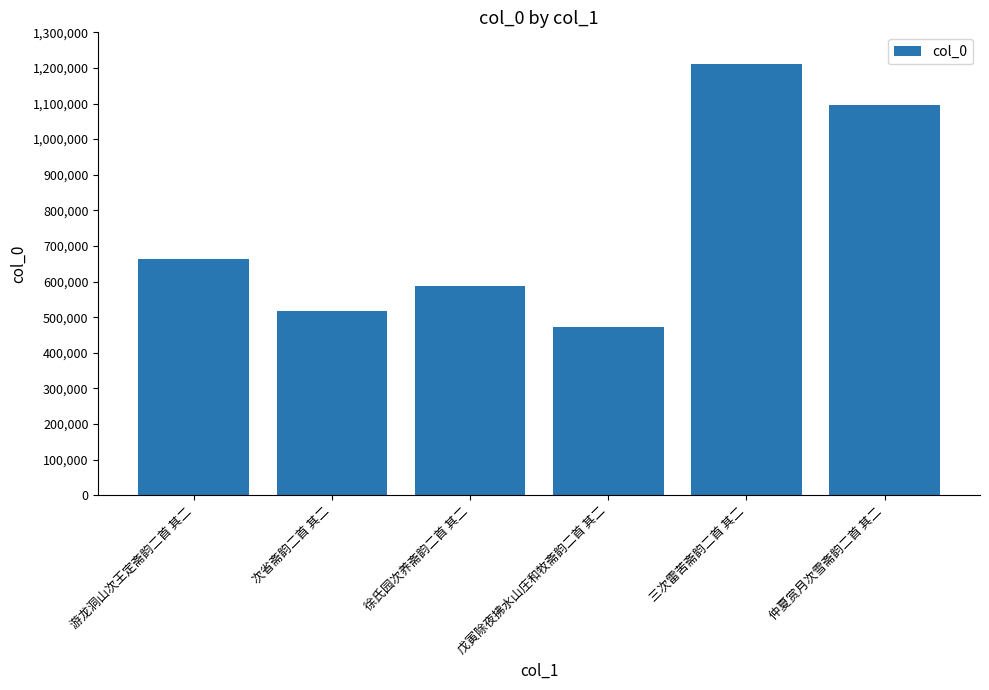

The value at 戊寅除夜拂水山庄和牧斋韵二首 其二 is 807169. True or false?

False